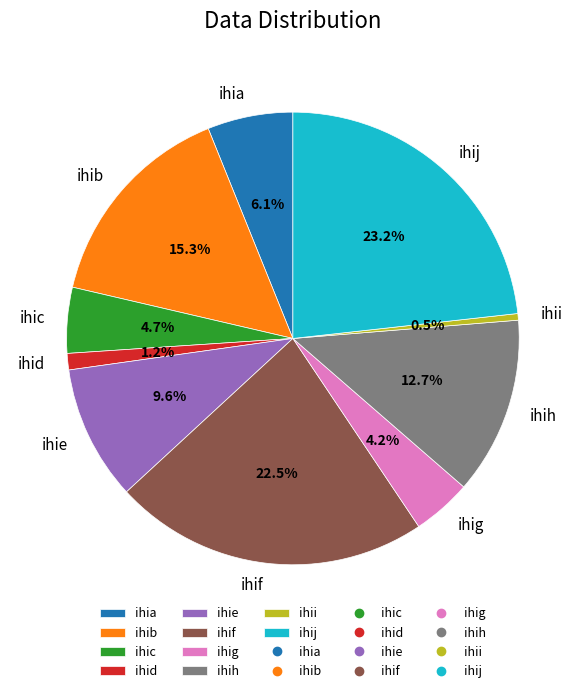

Which slice is the largest?

ihij